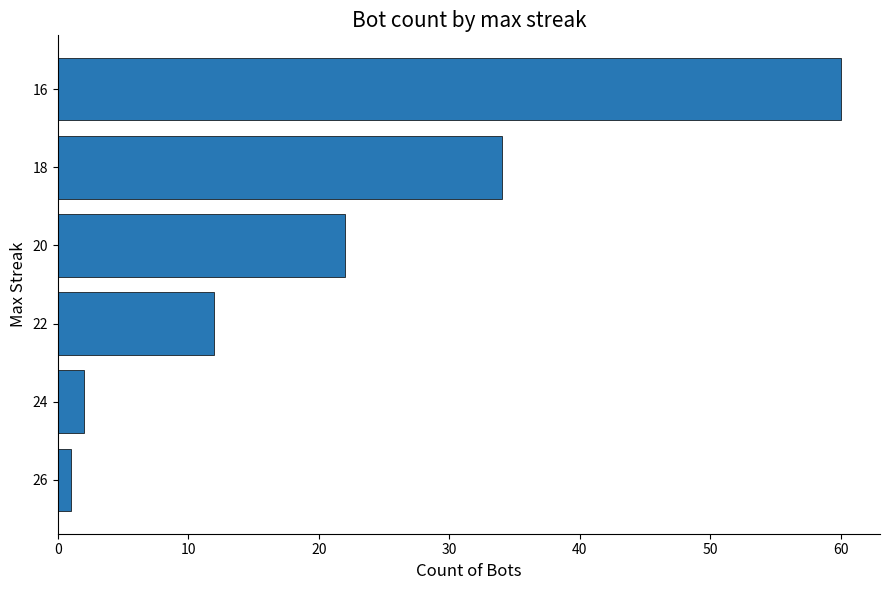

What is the maximum value shown in the chart?

60